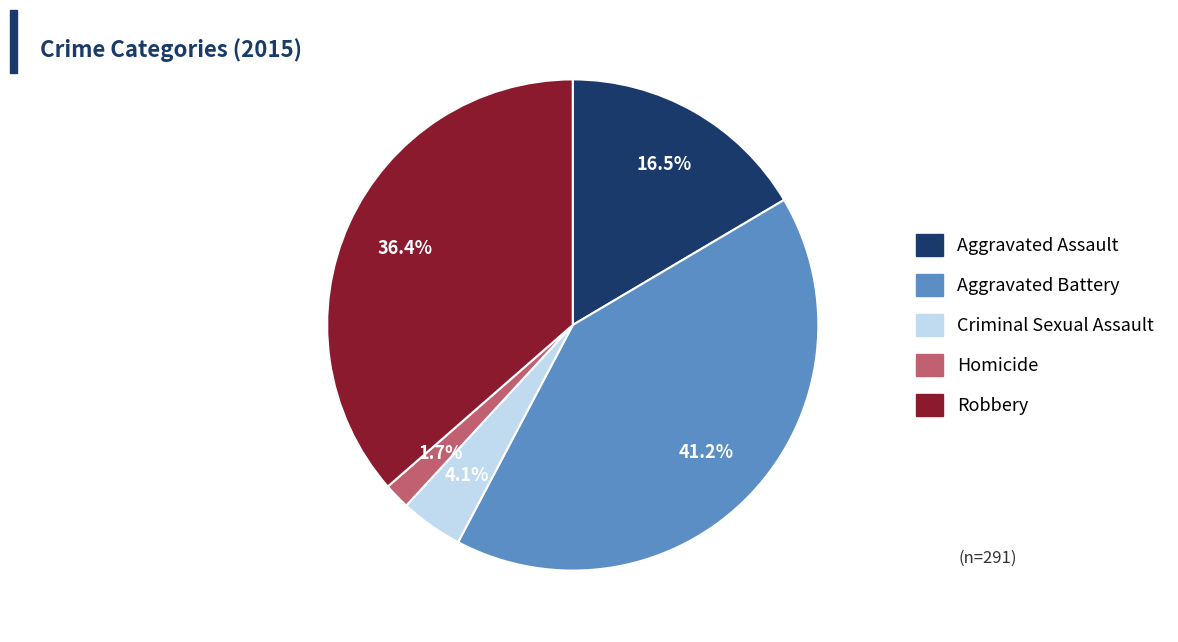

Does Aggravated Battery account for over 50% of the chart?

No